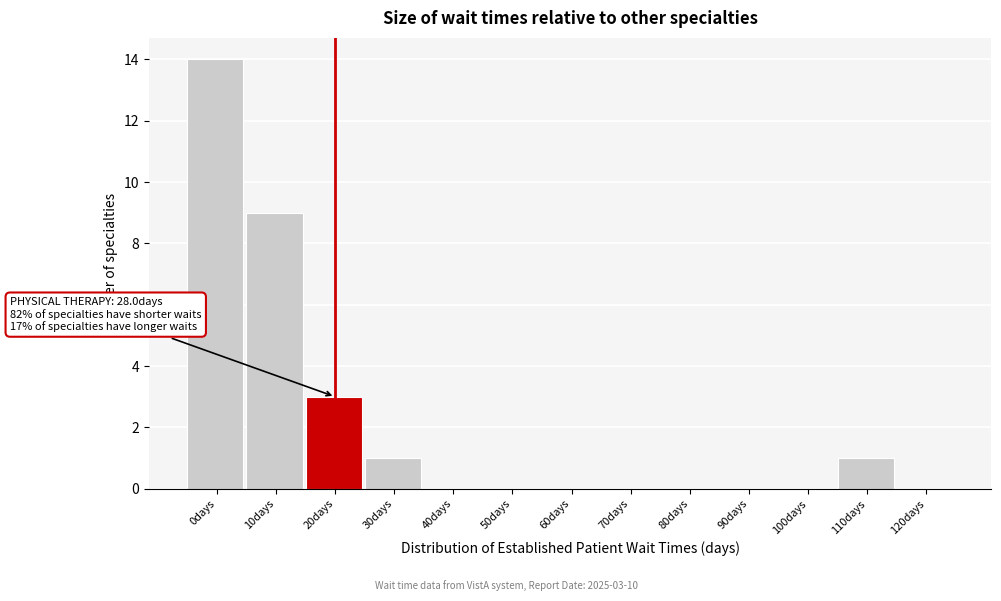

Reading left to right, what are all the values shown in this chart?

0days=14	10days=9	20days=3	30days=1	40days=0	50days=0	60days=0	70days=0	80days=0	90days=0	100days=0	110days=1	120days=0